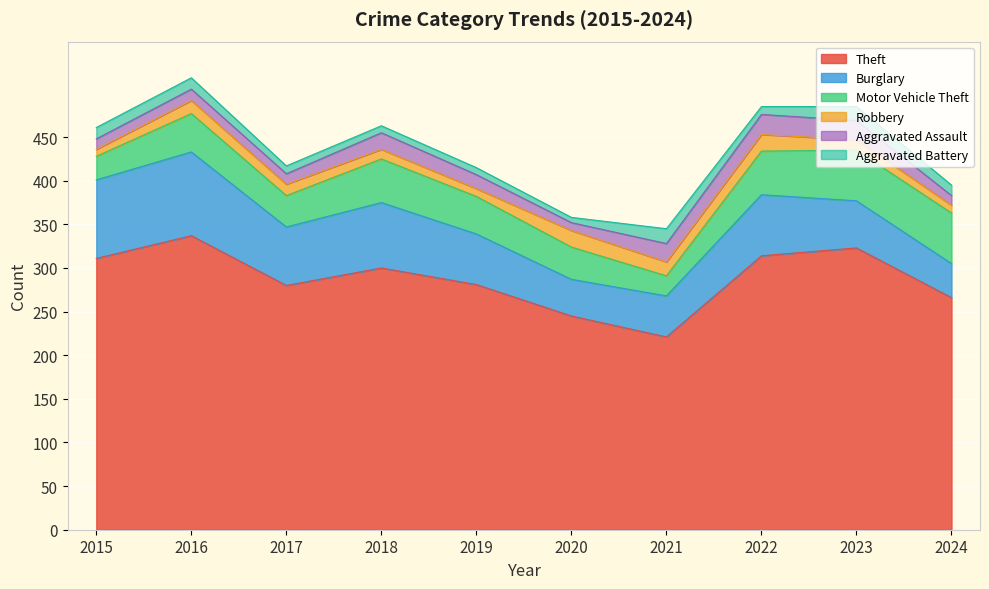

How many lines are shown in the chart?

6